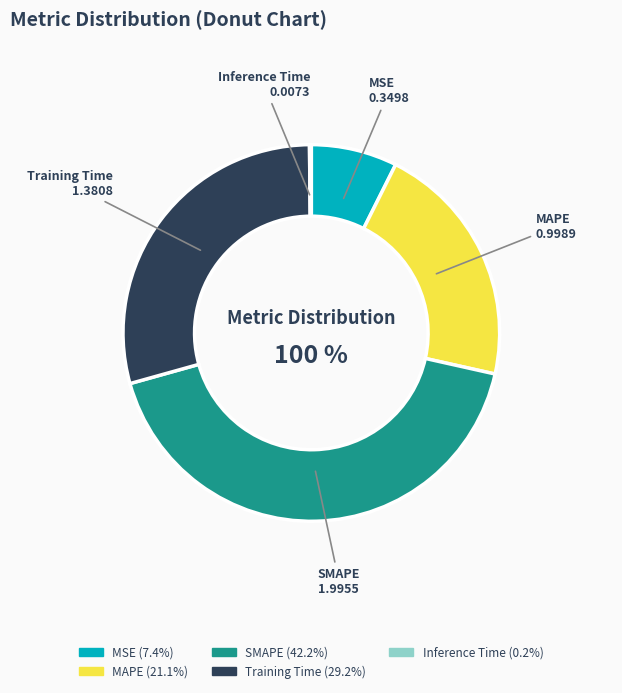

The MSE slice represents 2% of the pie. True or false?

False